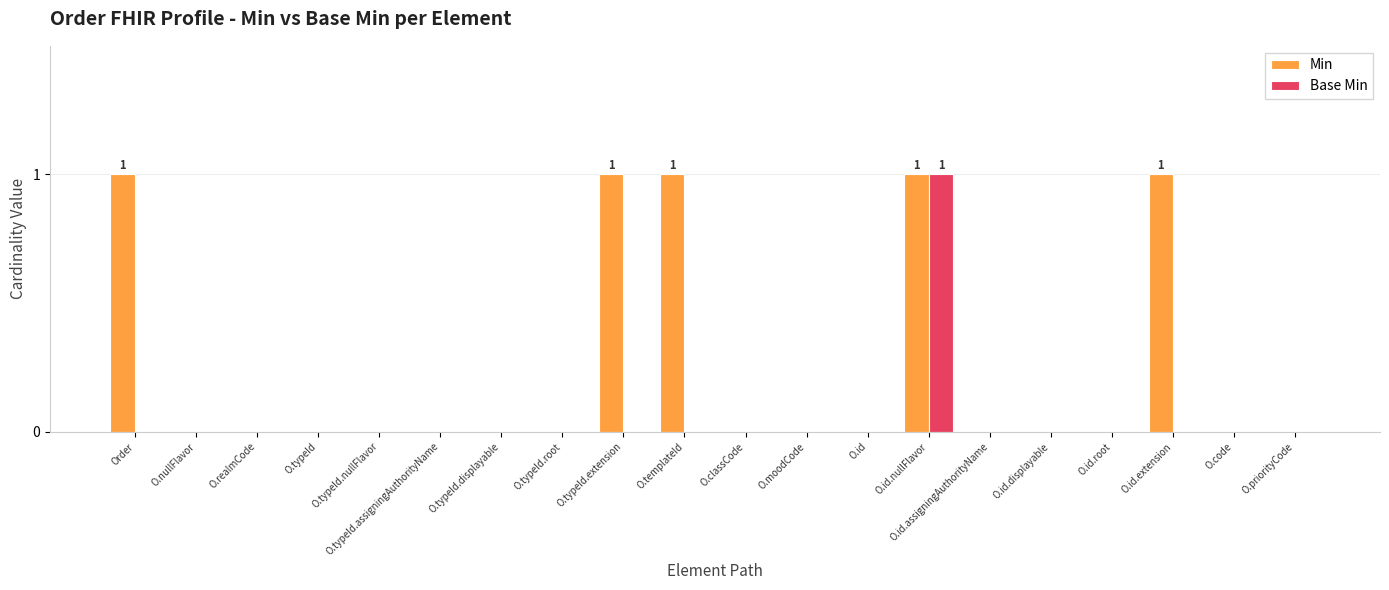

Reading left to right, list all the values displayed in this chart.

Min: Order=1	O.nullFlavor=0	O.realmCode=0	O.typeId=0	O.typeId.nullFlavor=0	O.typeId.assigningAuthorityName=0	O.typeId.displayable=0	O.typeId.root=0	O.typeId.extension=1	O.templateId=1	O.classCode=0	O.moodCode=0	O.id=0	O.id.nullFlavor=1	O.id.assigningAuthorityName=0	O.id.displayable=0	O.id.root=0	O.id.extension=1	O.code=0	O.priorityCode=0
Base Min: Order=0	O.nullFlavor=0	O.realmCode=0	O.typeId=0	O.typeId.nullFlavor=0	O.typeId.assigningAuthorityName=0	O.typeId.displayable=0	O.typeId.root=0	O.typeId.extension=0	O.templateId=0	O.classCode=0	O.moodCode=0	O.id=0	O.id.nullFlavor=1	O.id.assigningAuthorityName=0	O.id.displayable=0	O.id.root=0	O.id.extension=0	O.code=0	O.priorityCode=0